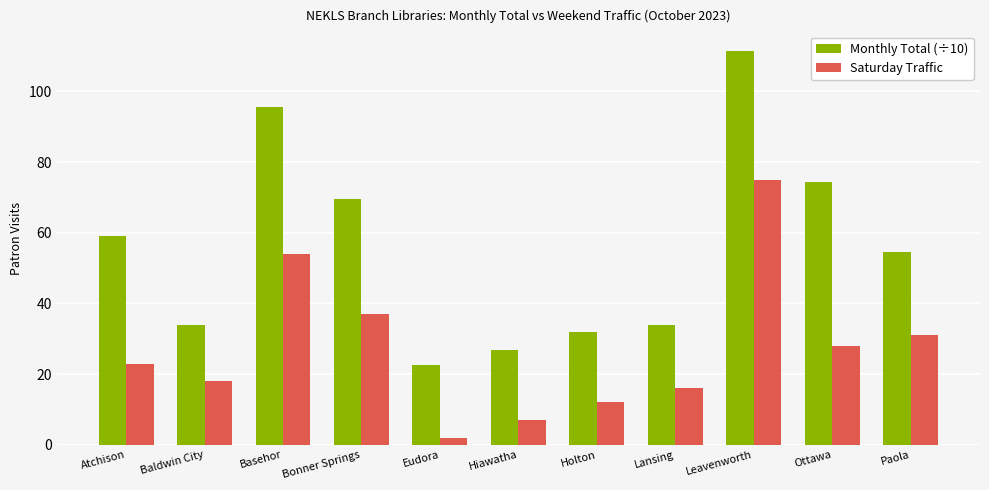

What is the sum of all Saturday Traffic values?

303.0